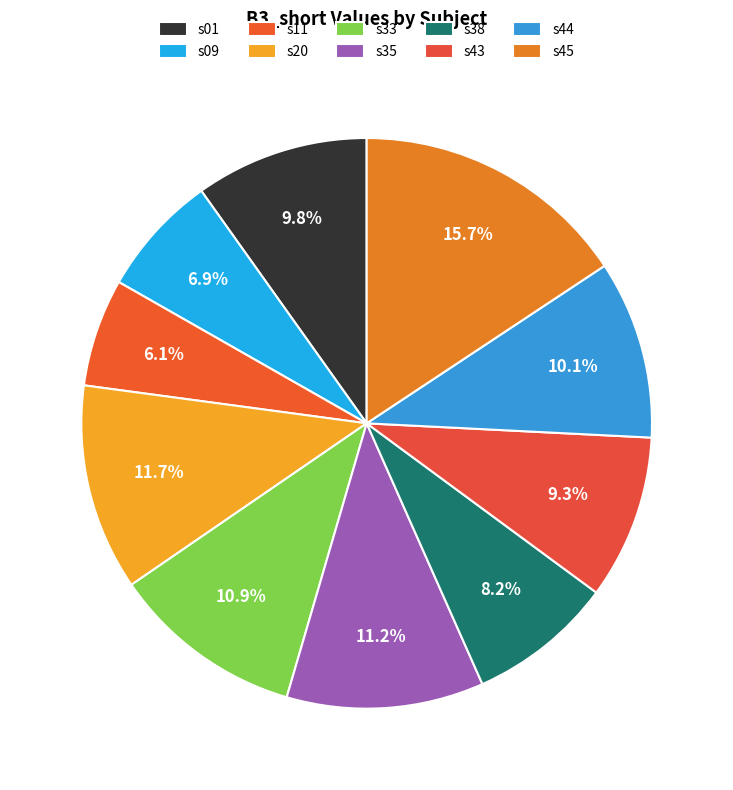

What percentage is the s11 slice, to the nearest percent?

6%